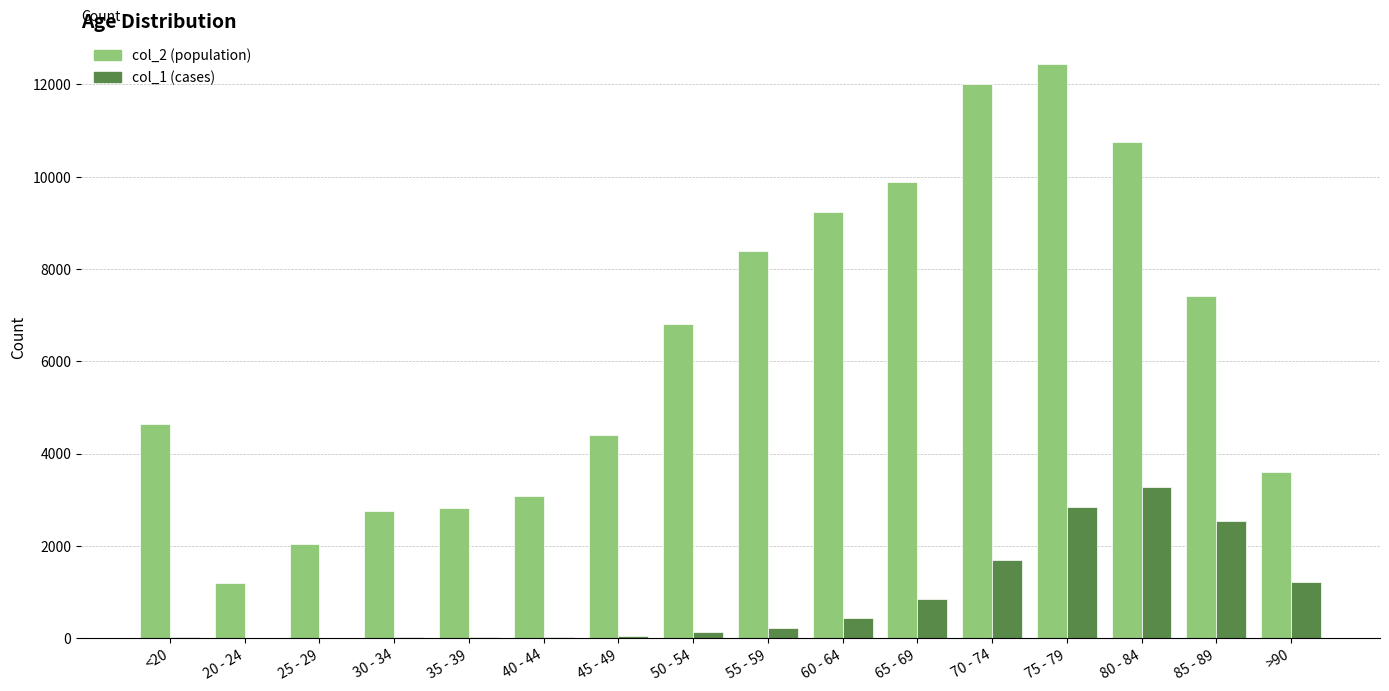

How many series are shown in this chart?

2